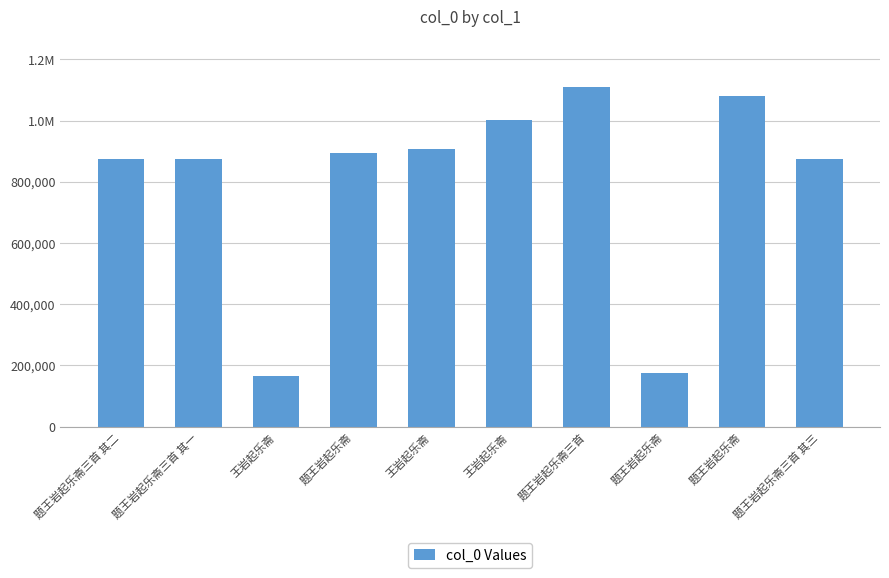

List the labels in order of value, largest first.

题王岩起乐斋三首, 题王岩起乐斋, 王岩起乐斋, 王岩起乐斋, 题王岩起乐斋, 题王岩起乐斋三首 其一, 题王岩起乐斋三首 其二, 题王岩起乐斋三首 其三, 题王岩起乐斋, 王岩起乐斋